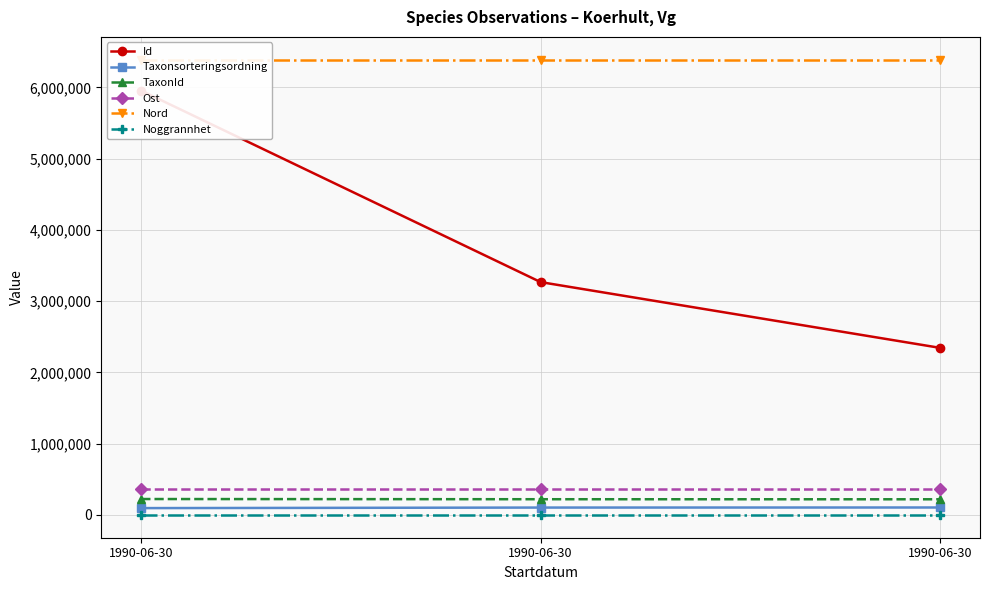

At 1990-06-30, list the series in order from largest to smallest.

Nord, Id, Ost, TaxonId, Taxonsorteringsordning, Noggrannhet